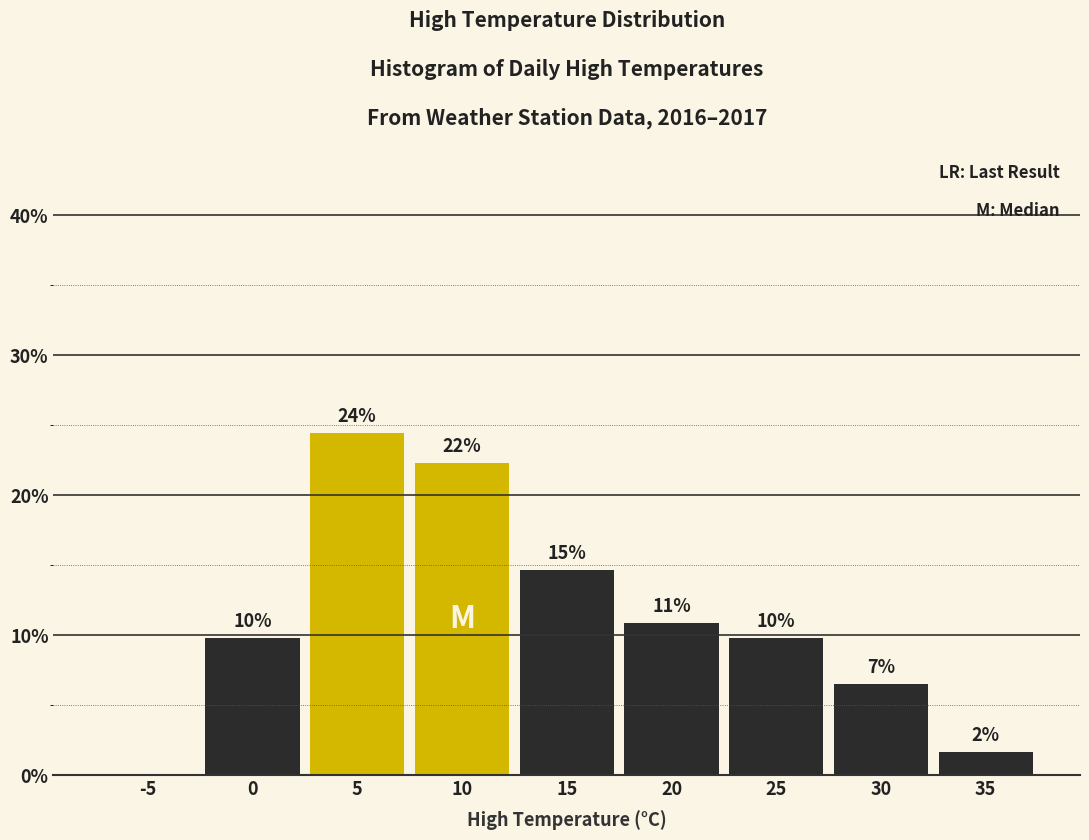

Are the bars horizontal?

No